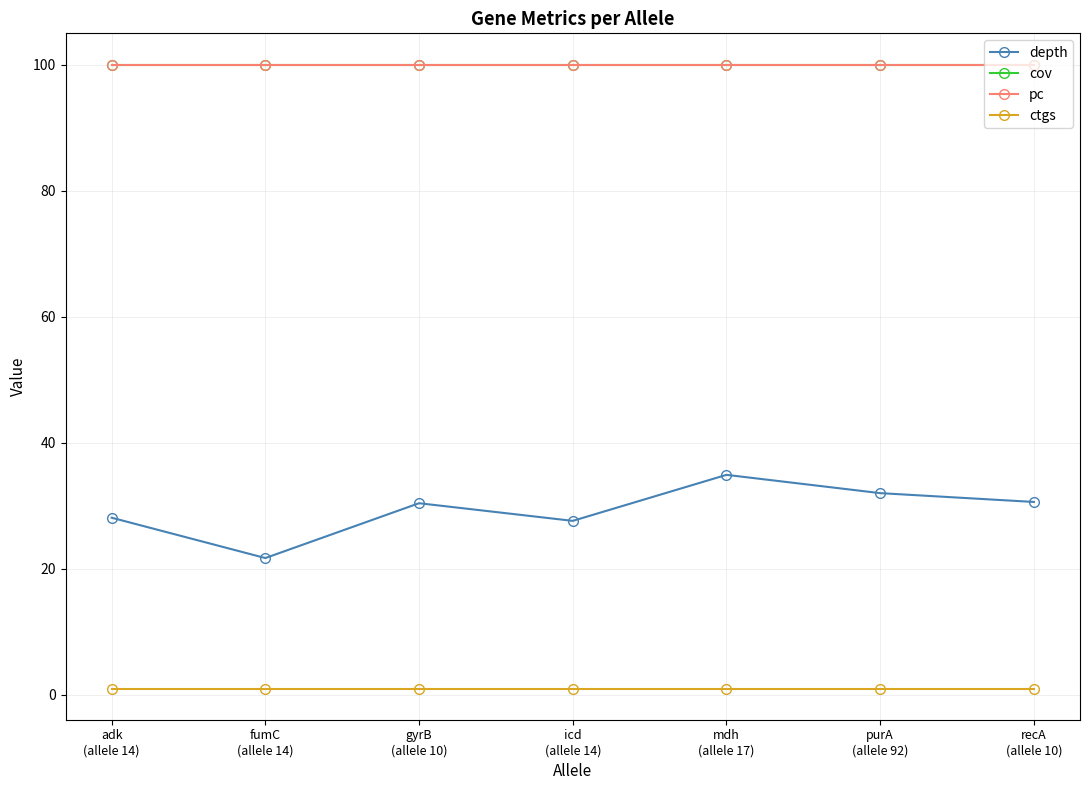

Is this an area chart (filled region under the line)?

No